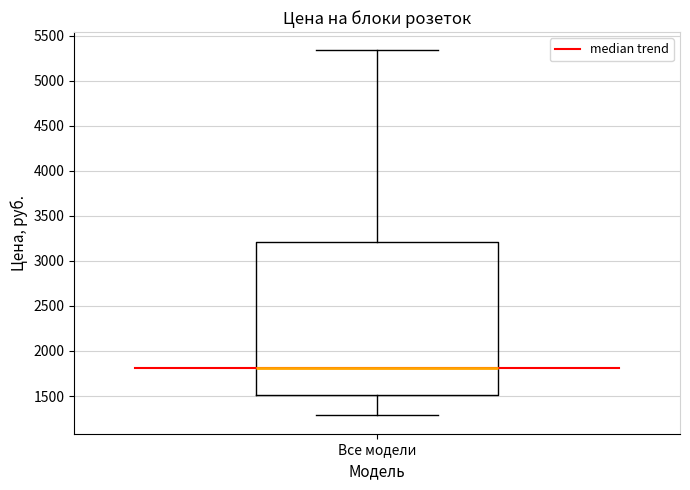

Read this box plot against the y-axis: the position of the median line, the range covered by the box, and the ends of both whiskers. The values are not printed on the chart, so give them approximately, as read against the axis.

median 1800, box 1500 to 3200, whiskers 1300 to 5350